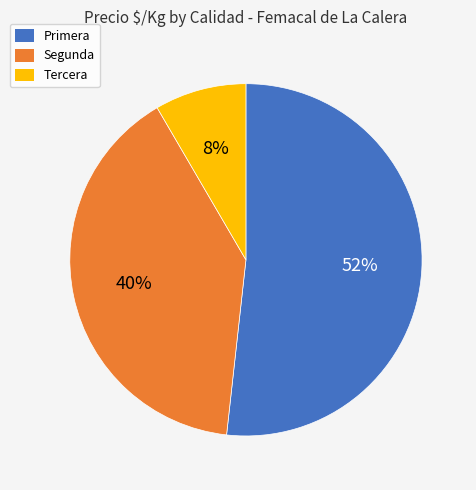

Rank the categories by value from lowest to highest.

Tercera, Segunda, Primera